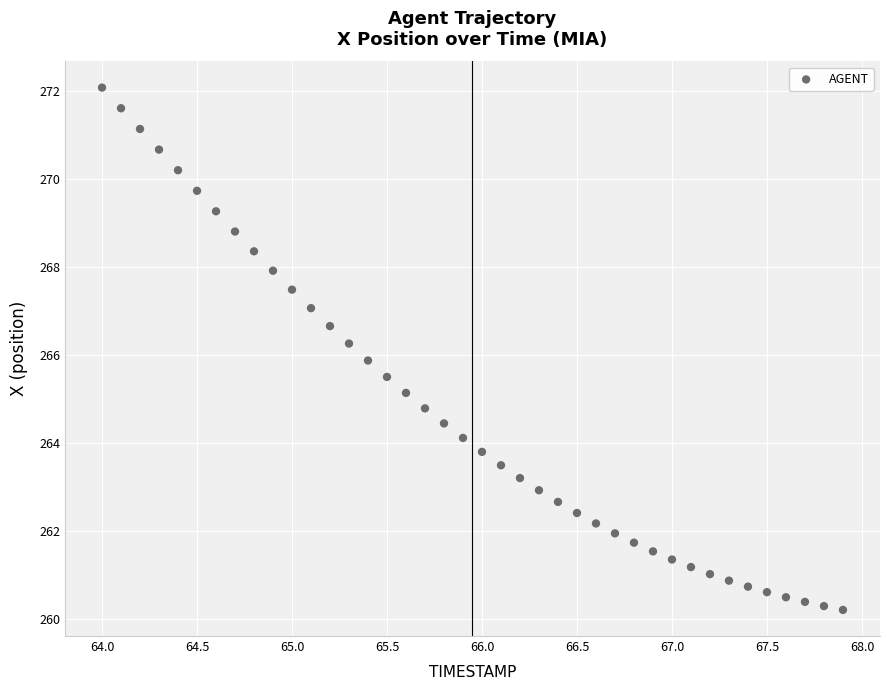

What is the range of Y values (max minus min)?

11.9